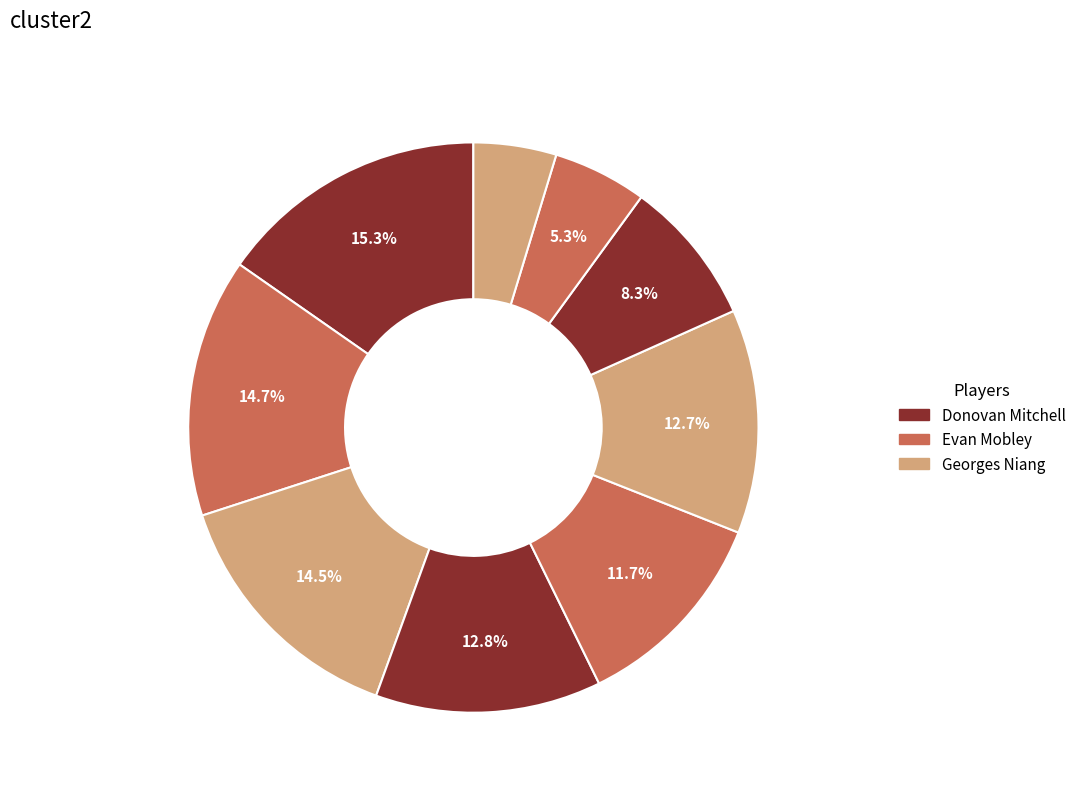

What is the largest slice in the pie chart?

Donovan Mitchell